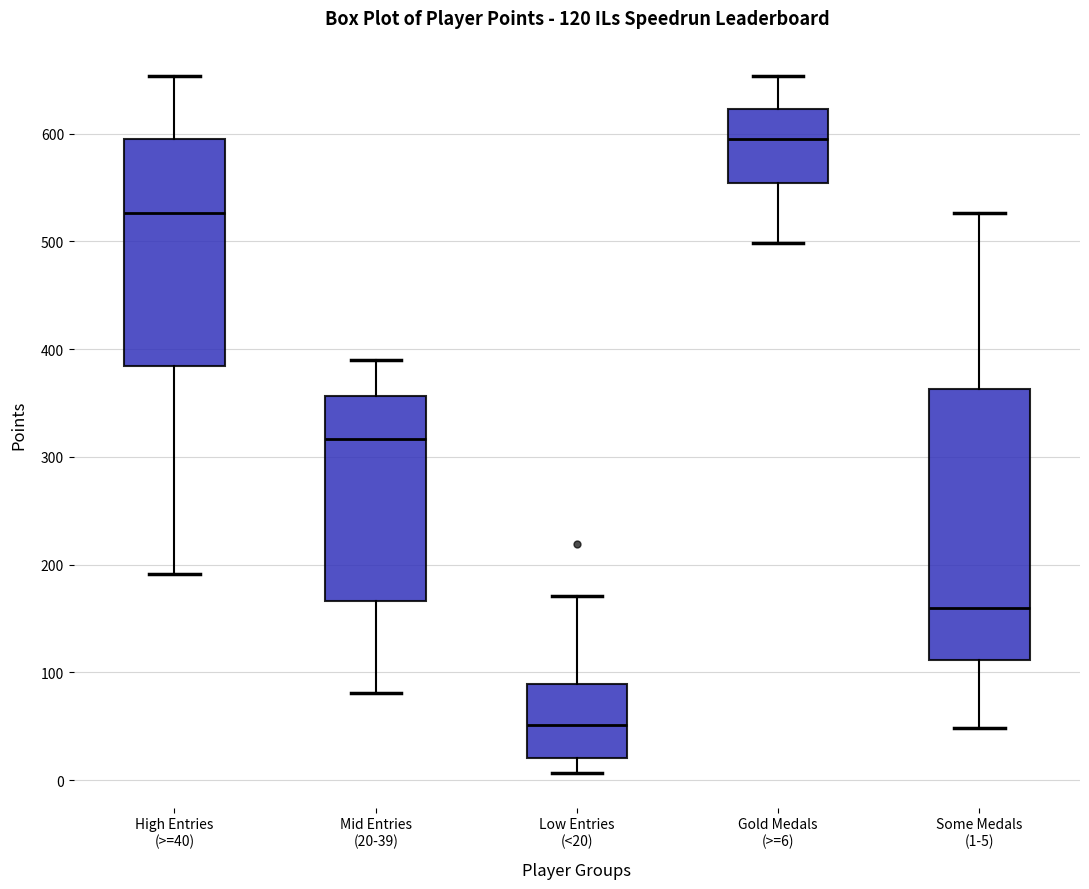

Which box is the tallest, from its lower edge to its upper edge?

Some Medals (1-5)